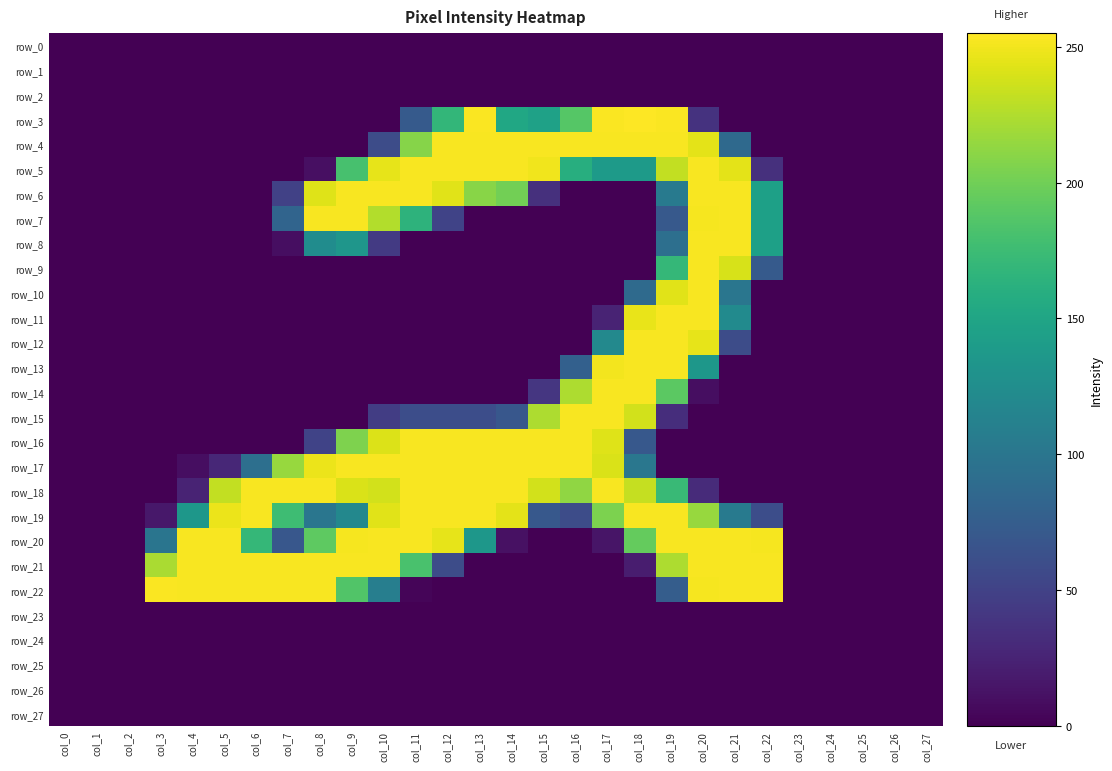

At which category does the chart reach its minimum across all series?

col_0